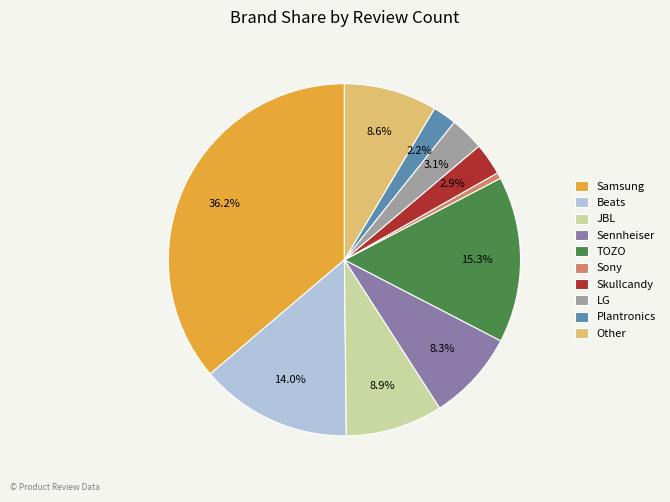

How many slices are in this pie chart?

10